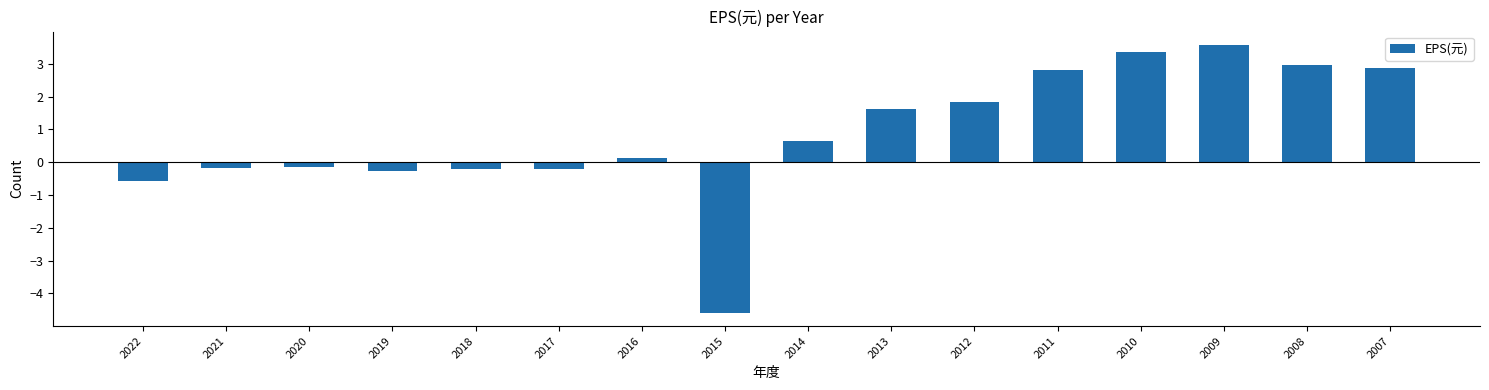

Is it true that the value at 2008 is 3.0?

True